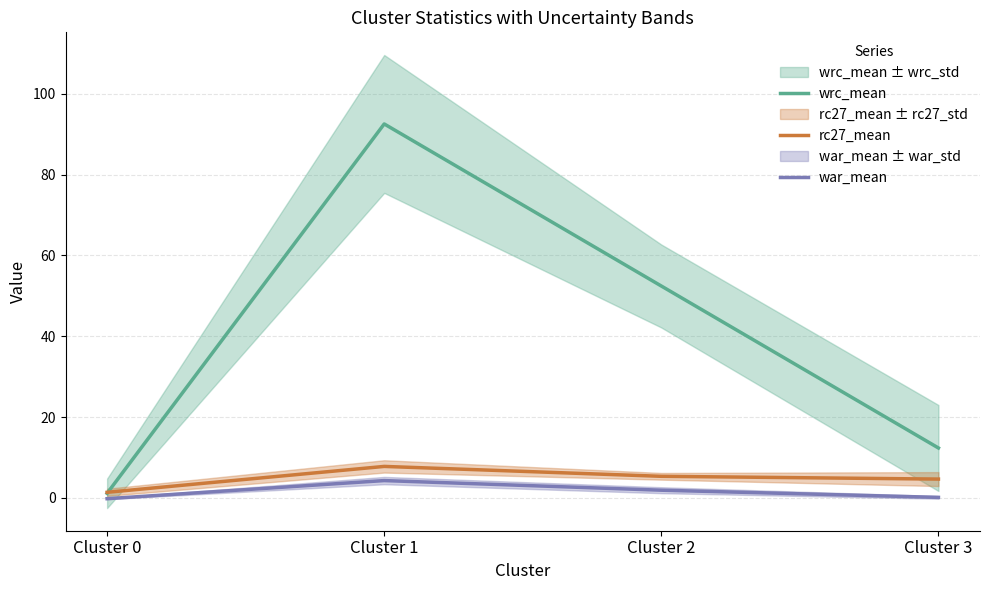

At how many categories does at least one series exceed 52?

2